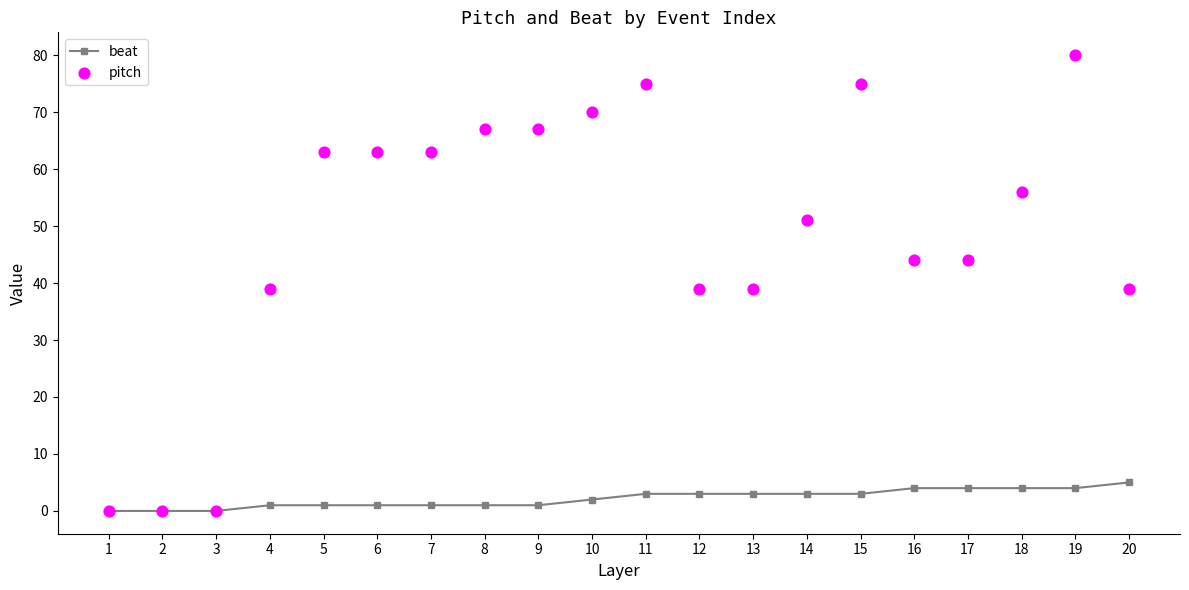

Which series contains the highest Y value?

pitch